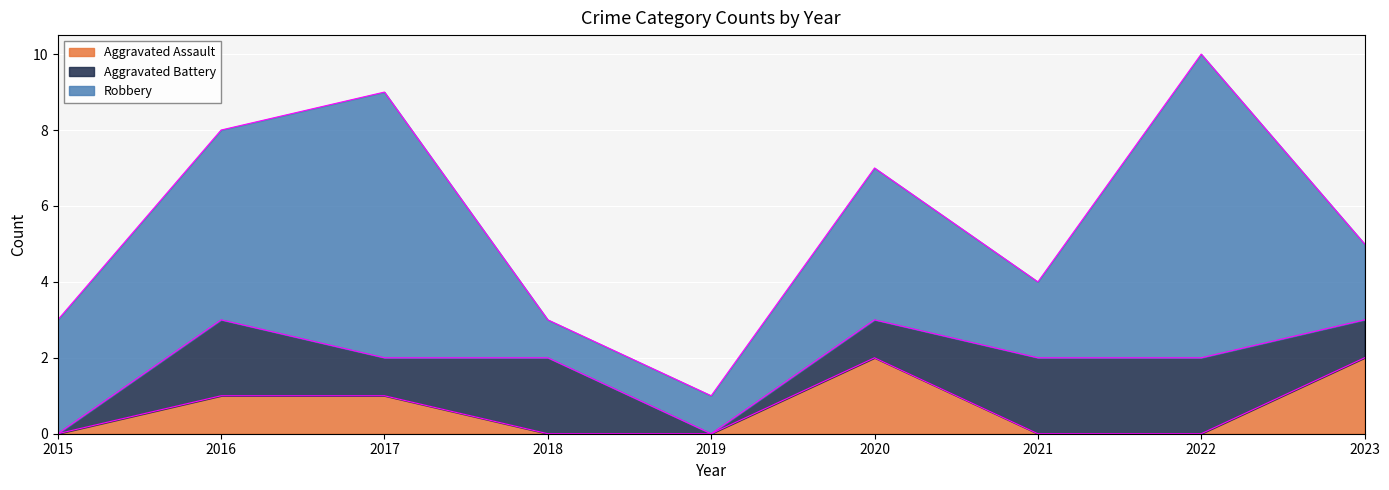

How many values in Aggravated Assault are above zero?

4